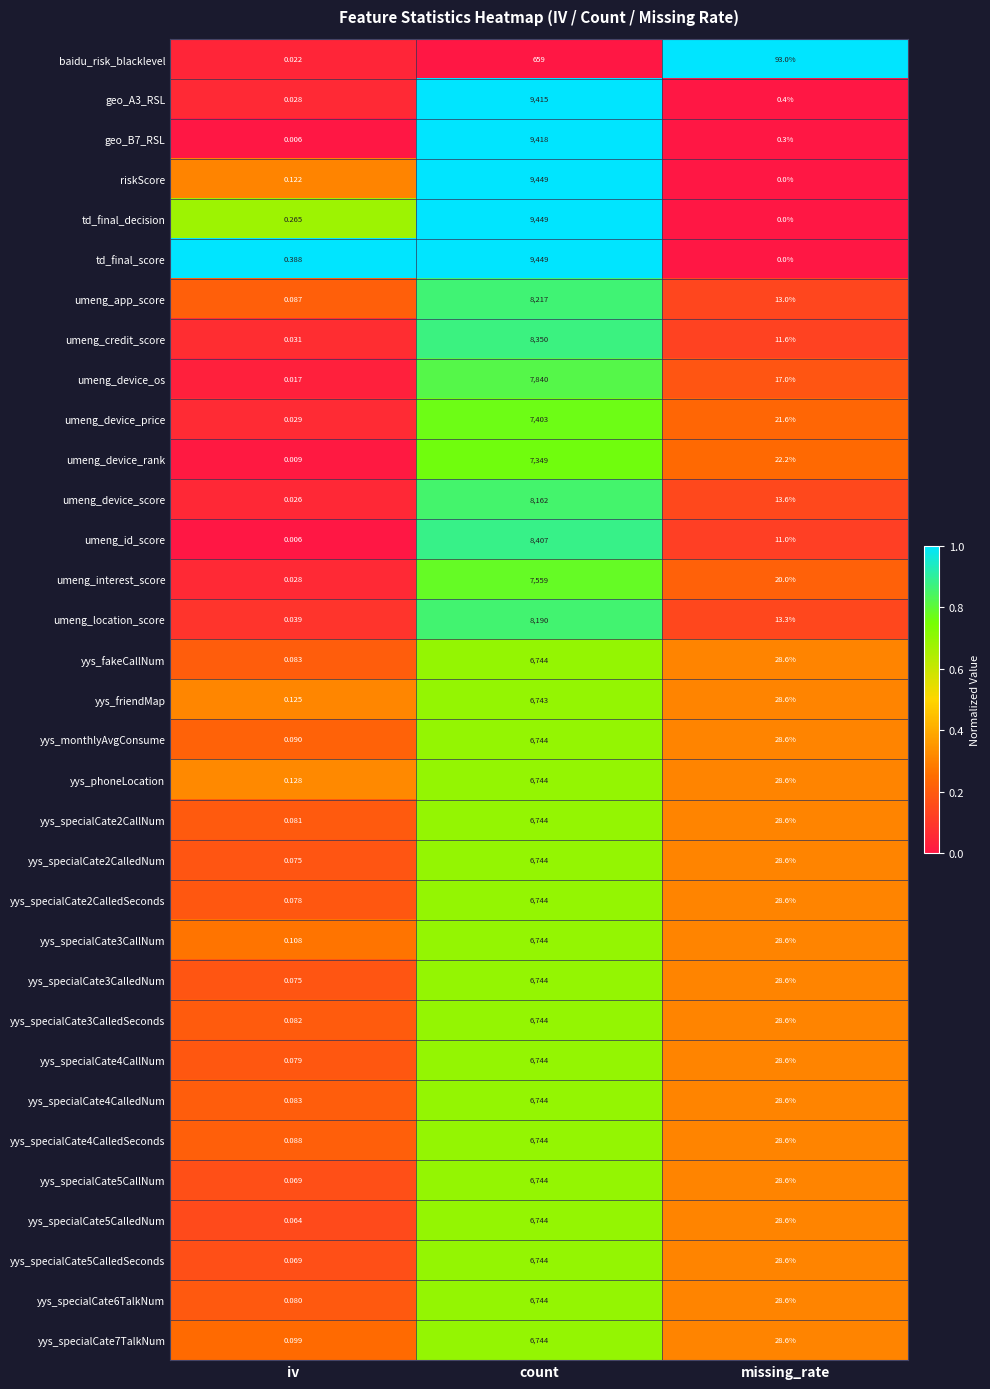

How many categories are shown in the chart?

3